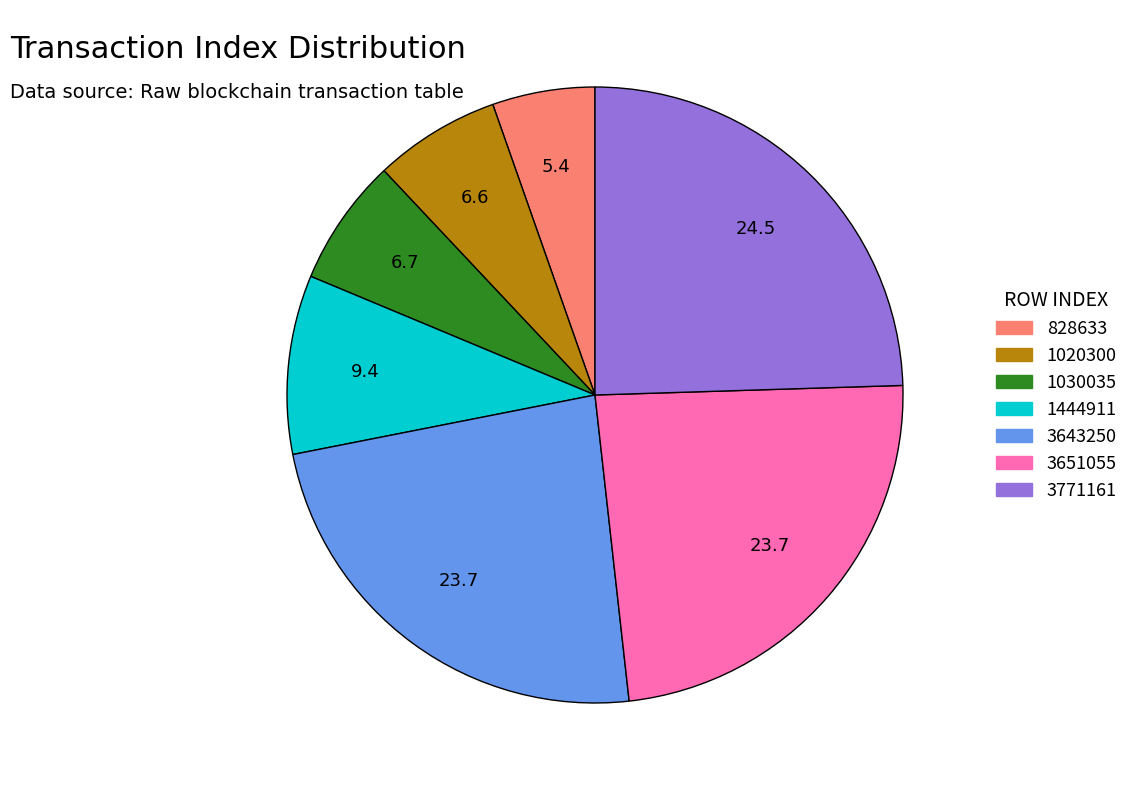

Approximately how many times larger is the value at 1030035 compared to 828633?

1.2